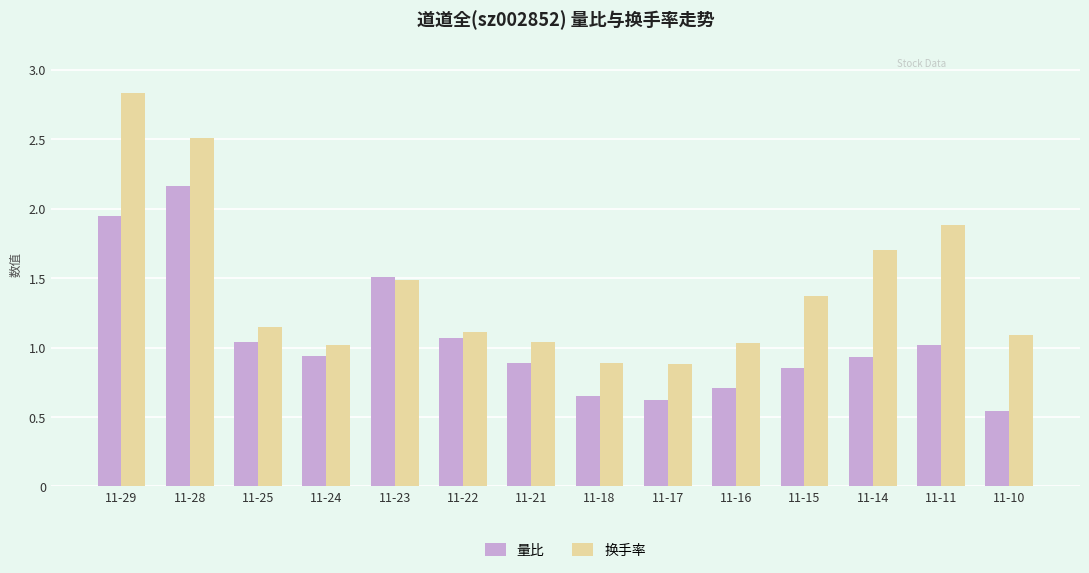

Is it true that 量比 equals 0.6 at 11-25?

False